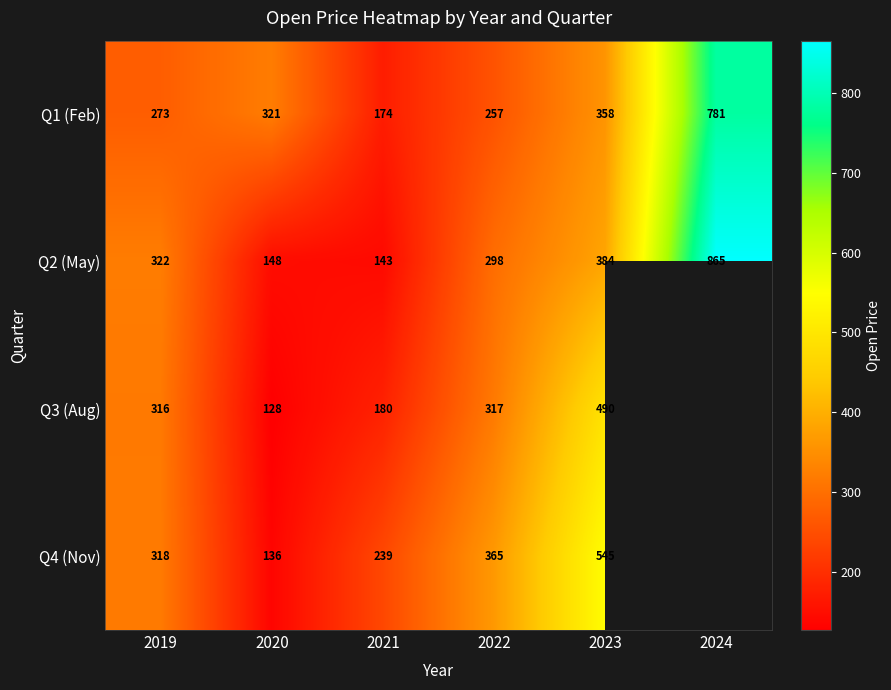

Is the value of Q1 (Feb) at 2023 greater than the value of Q4 (Nov) at 2021?

Yes